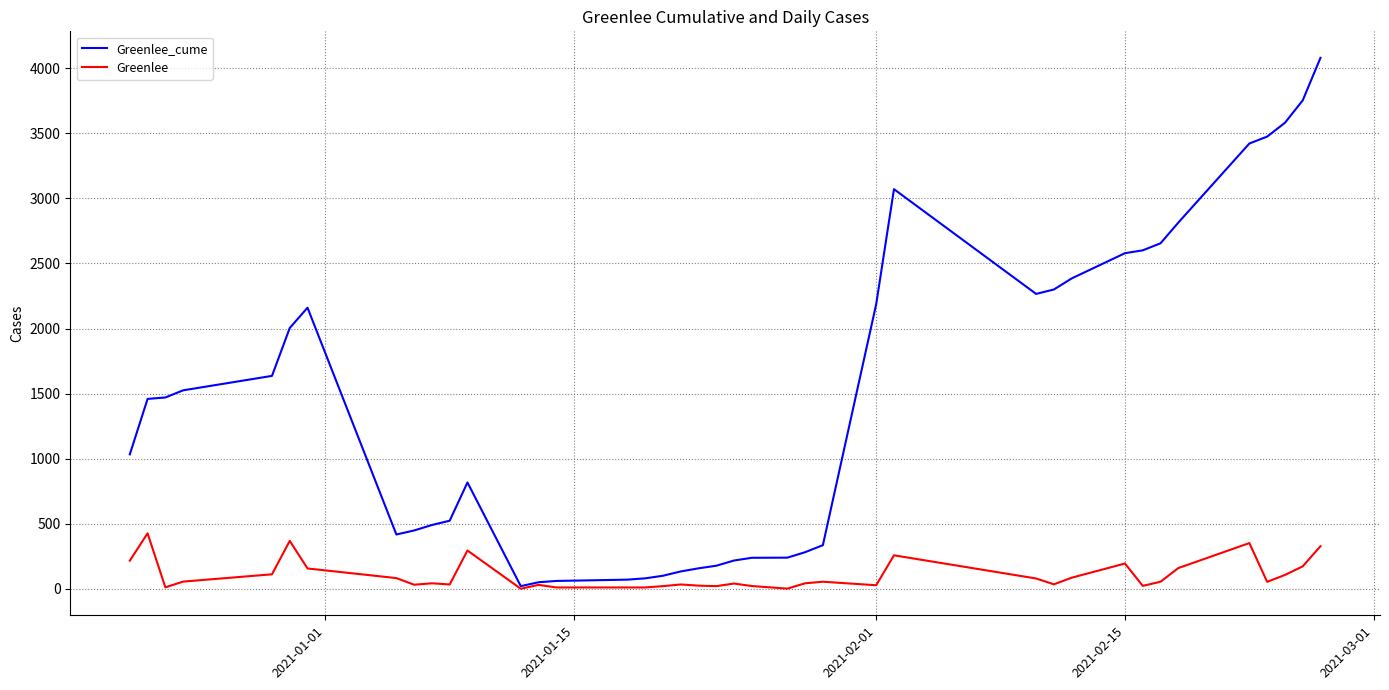

What is the maximum value for Greenlee_cume?

4080